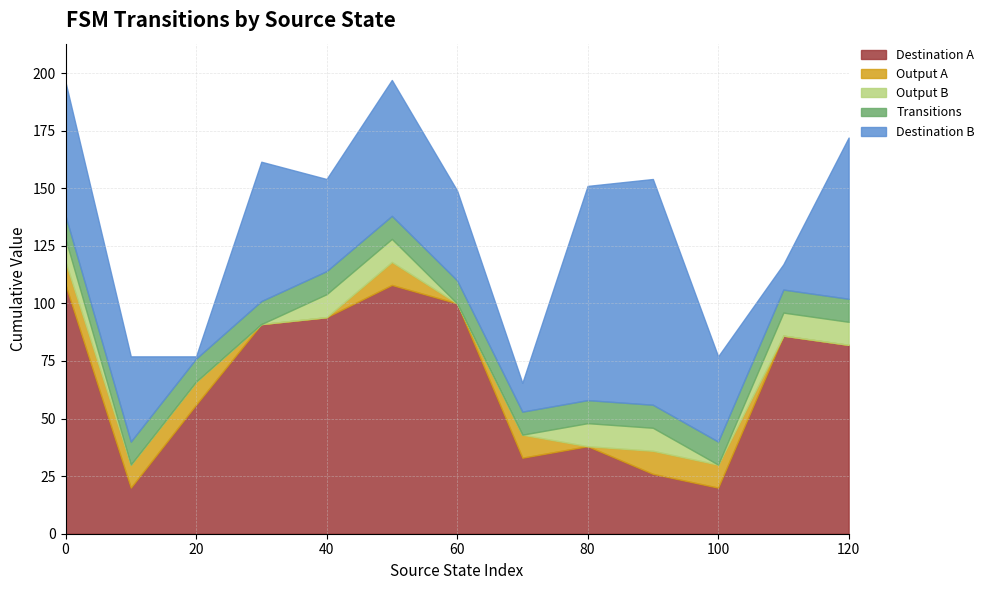

Is the value of source_state at 50 greater than the value of input_output_sum_b at 70?

Yes